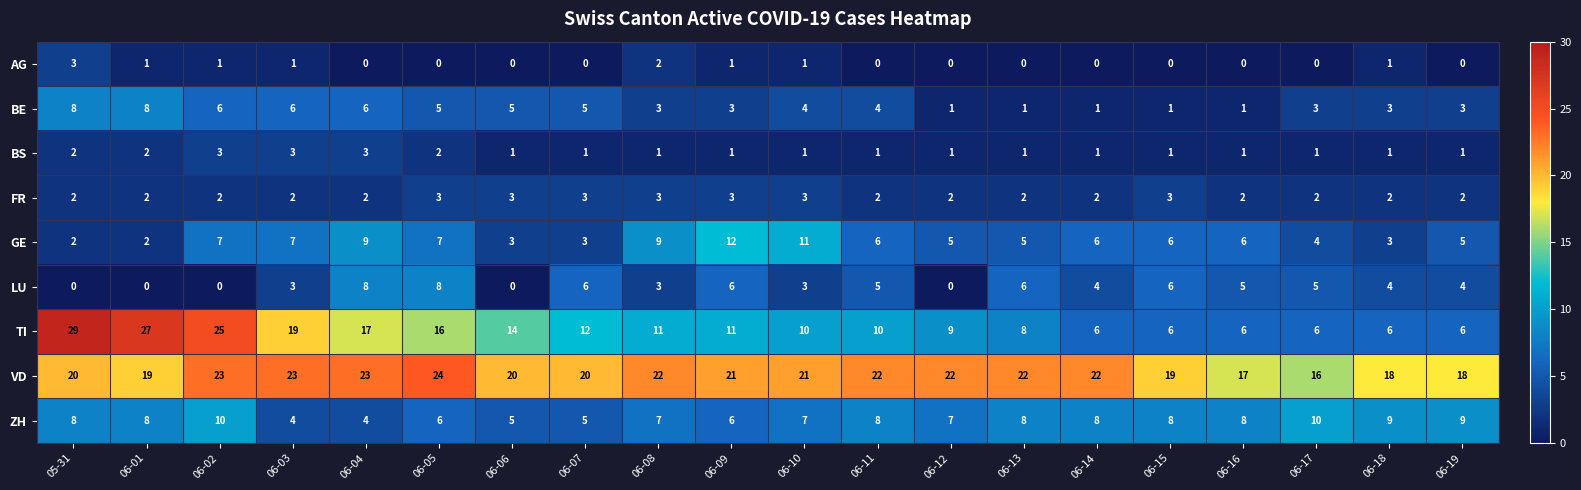

What is the maximum value shown in the chart?

29